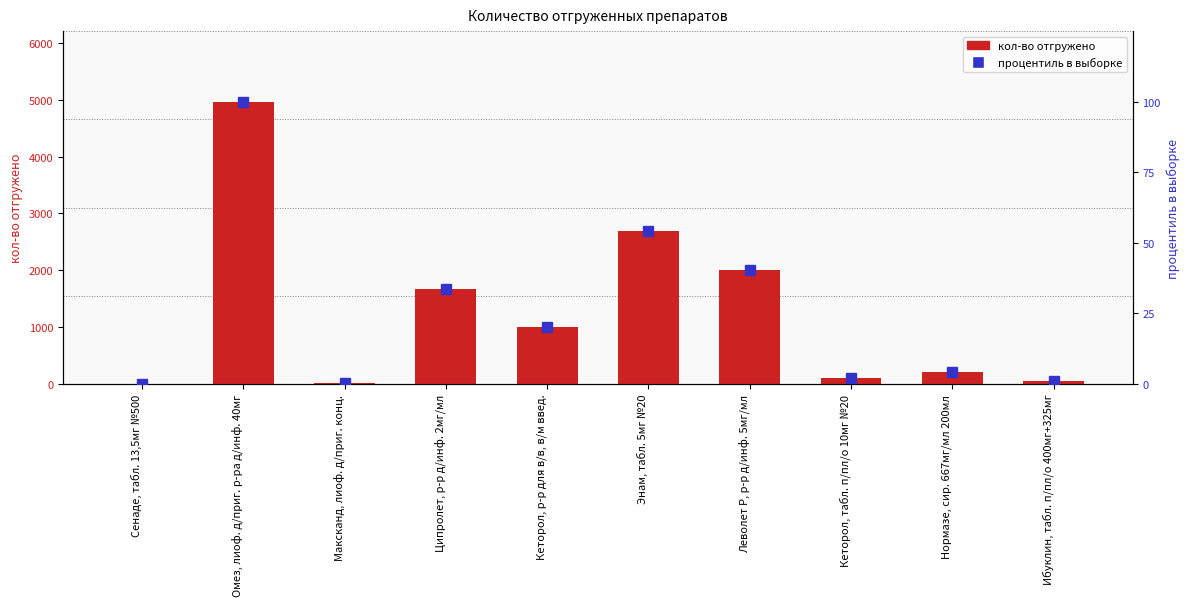

What is the label of the 4th bar from the left?

Ципролет, р-р д/инф. 2мг/мл